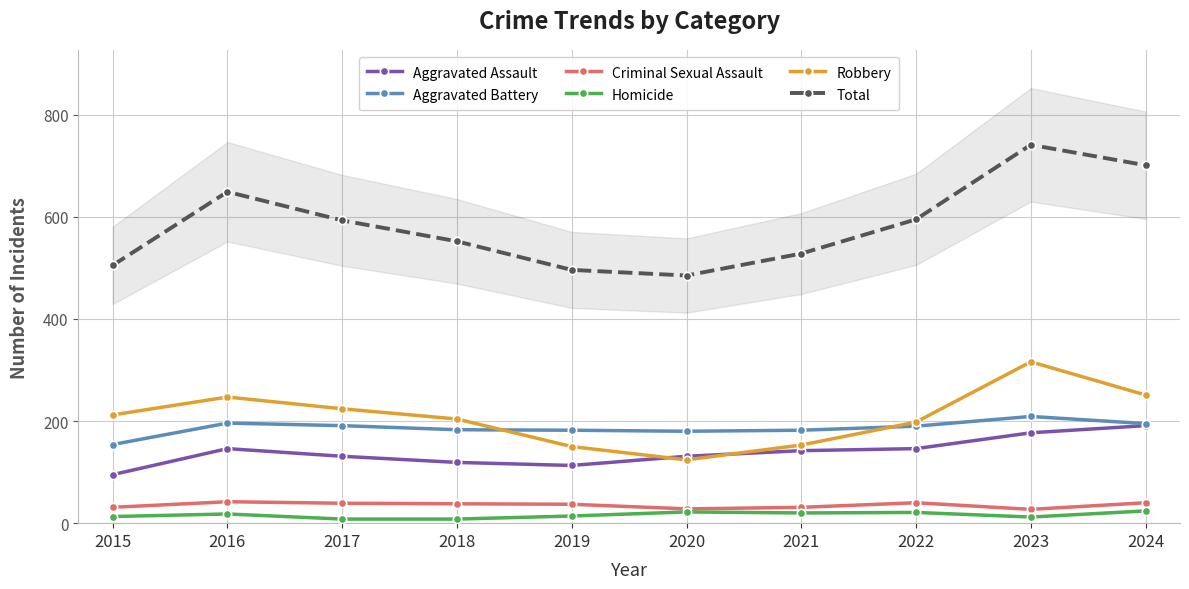

How many series are shown in this chart?

6